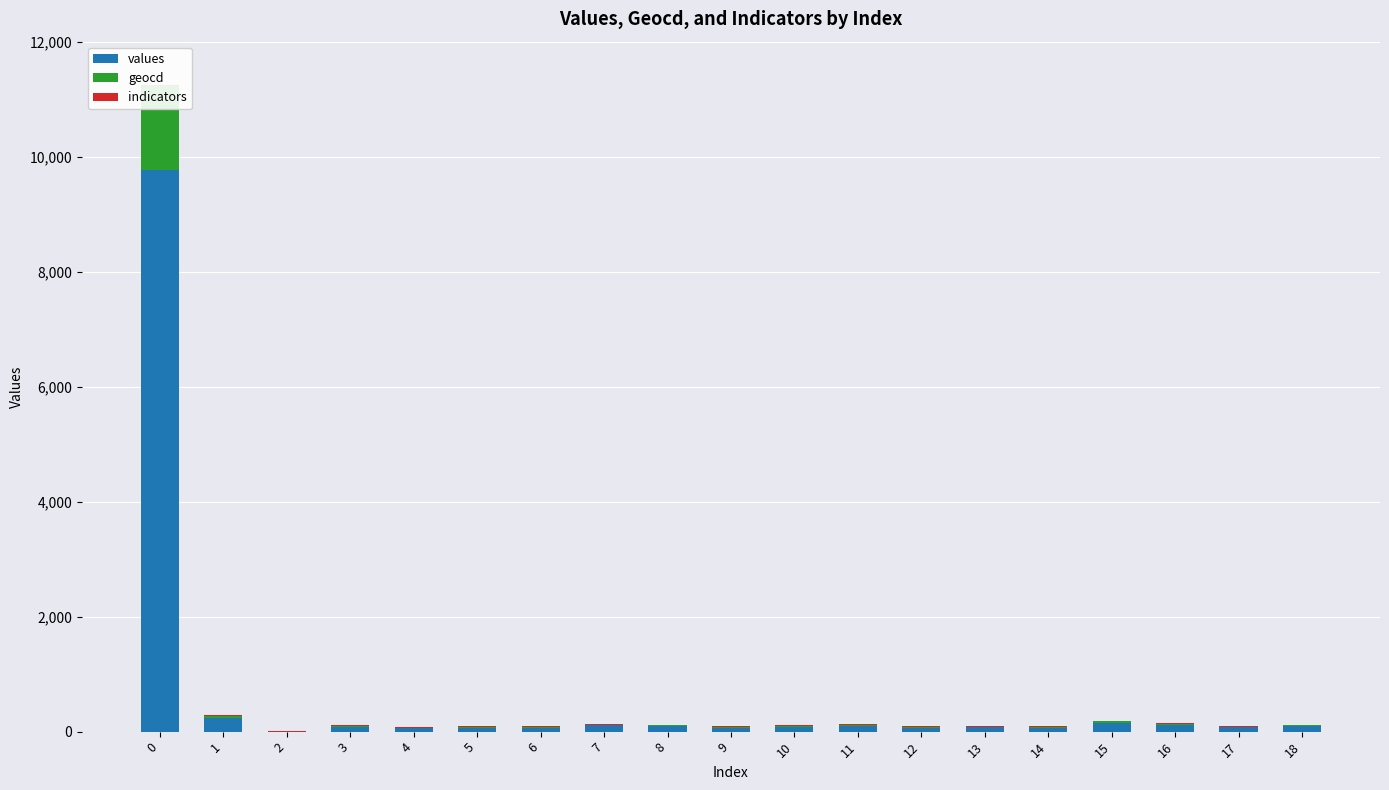

At which label is geocd closest to 729?

1